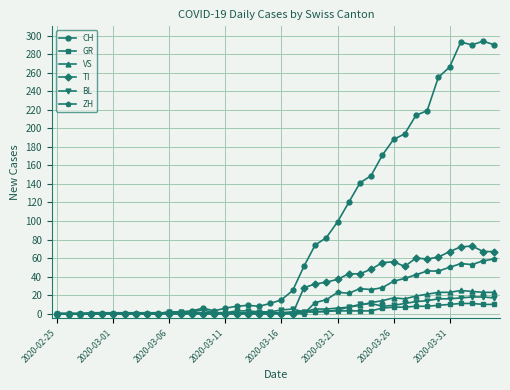

What are all the series names shown in the legend?

CH, GR, VS, TI, BL, ZH